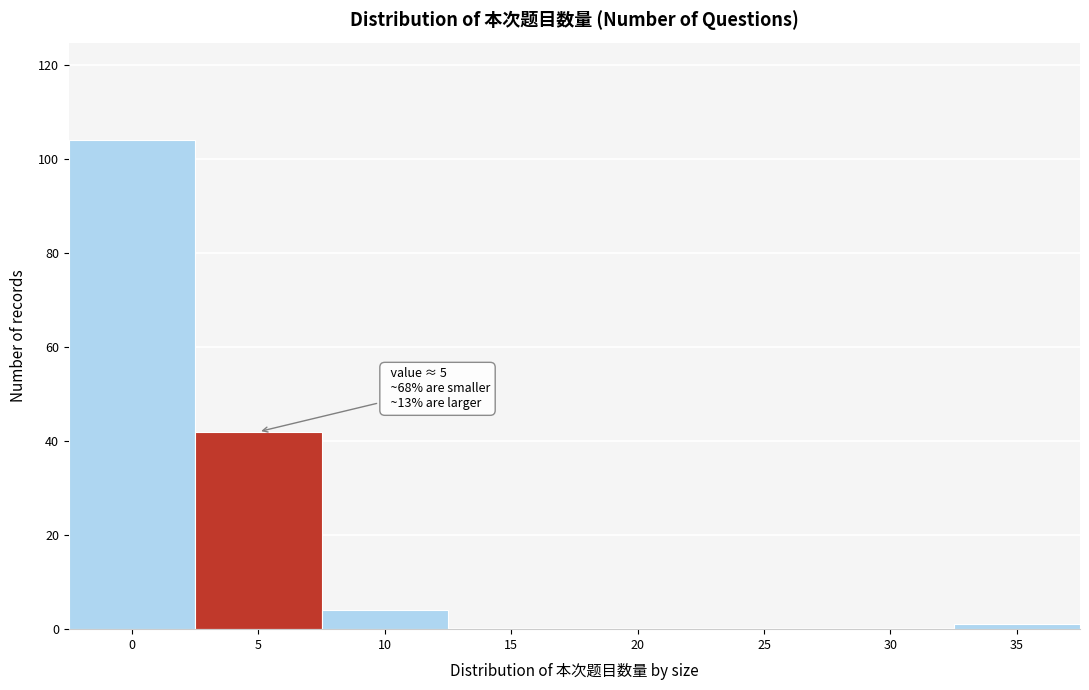

Reading left to right, list all the values displayed in this chart.

0=104	5=42	10=4	15=0	20=0	25=0	30=0	35=1